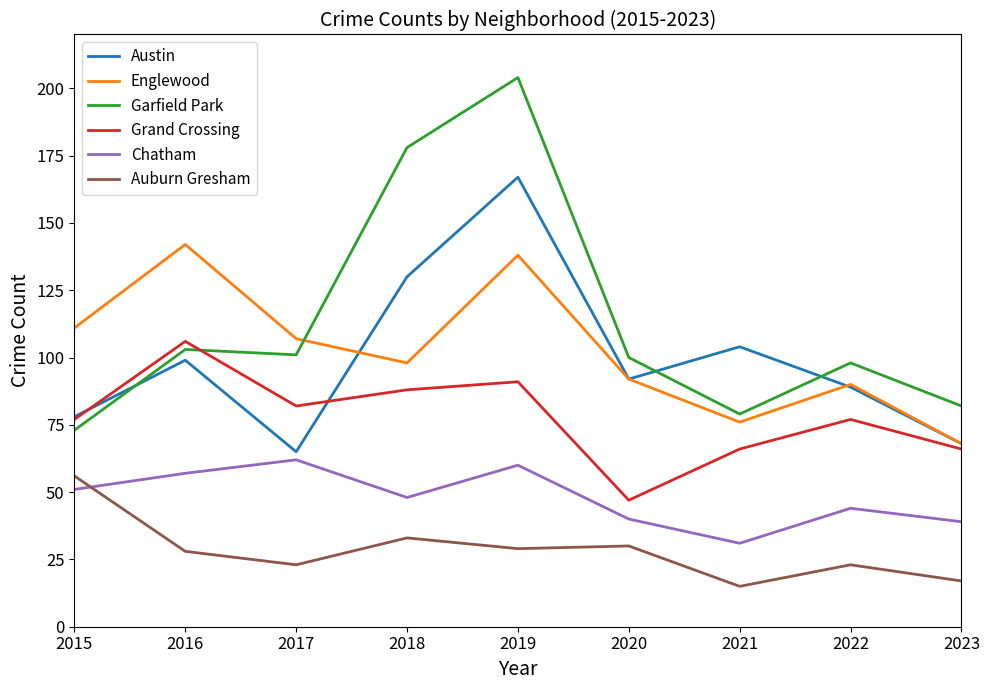

What is the average value of the Garfield Park series?

113